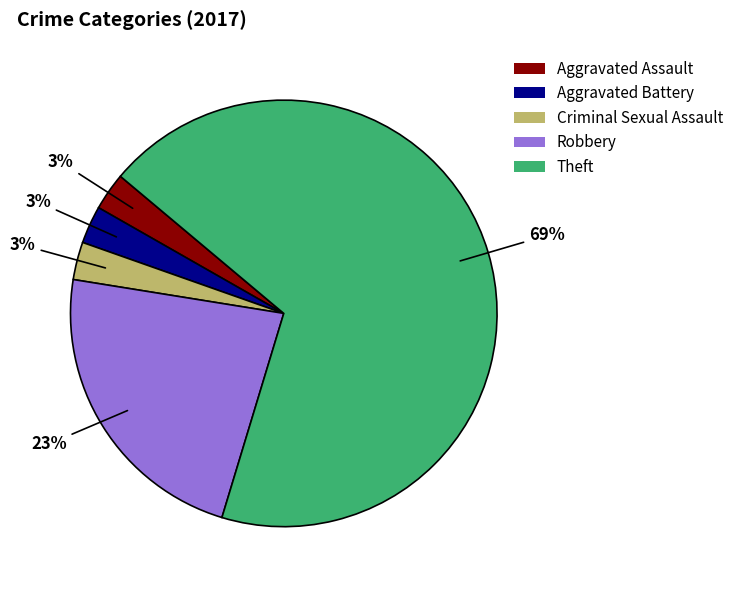

What percentage is the Robbery slice, to the nearest percent?

23%